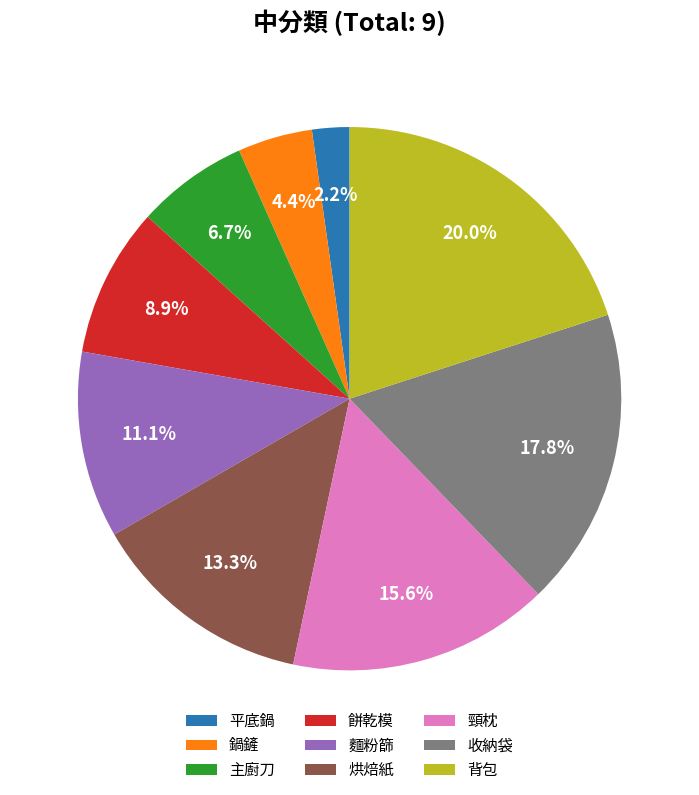

Which slice is the smallest?

平底鍋